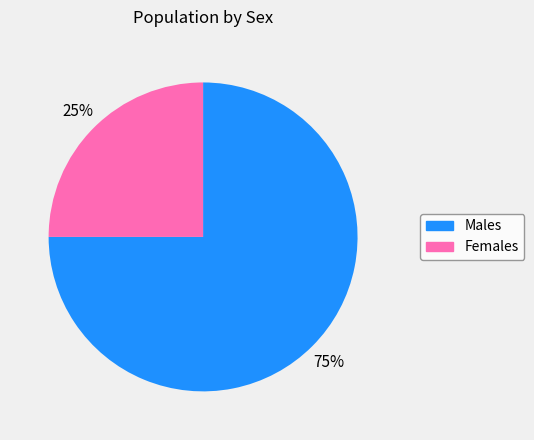

To the nearest percent, what is the difference between the largest and smallest slice percentages?

50%